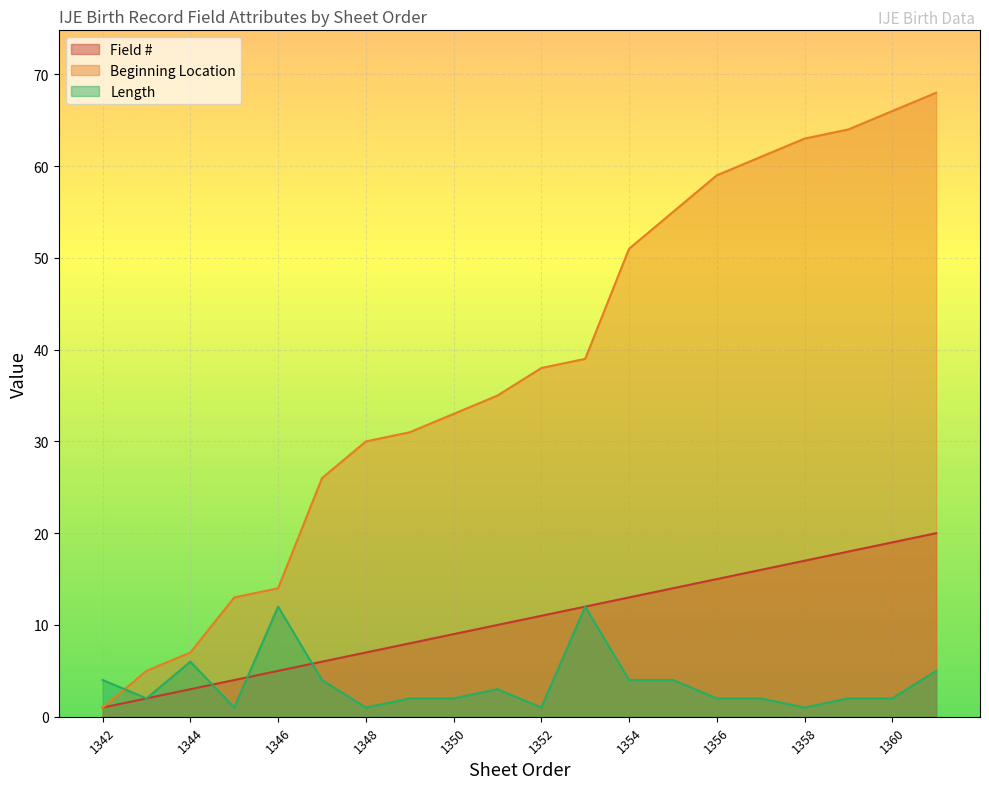

Reading left to right, transcribe all the data shown in this chart.

Field #: 1342=1	1343=2	1344=3	1345=4	1346=5	1347=6	1348=7	1349=8	1350=9	1351=10	1352=11	1353=12	1354=13	1355=14	1356=15	1357=16	1358=17	1359=18	1360=19	1361=20
Beginning Location: 1342=1	1343=5	1344=7	1345=13	1346=14	1347=26	1348=30	1349=31	1350=33	1351=35	1352=38	1353=39	1354=51	1355=55	1356=59	1357=61	1358=63	1359=64	1360=66	1361=68
Length: 1342=4	1343=2	1344=6	1345=1	1346=12	1347=4	1348=1	1349=2	1350=2	1351=3	1352=1	1353=12	1354=4	1355=4	1356=2	1357=2	1358=1	1359=2	1360=2	1361=5